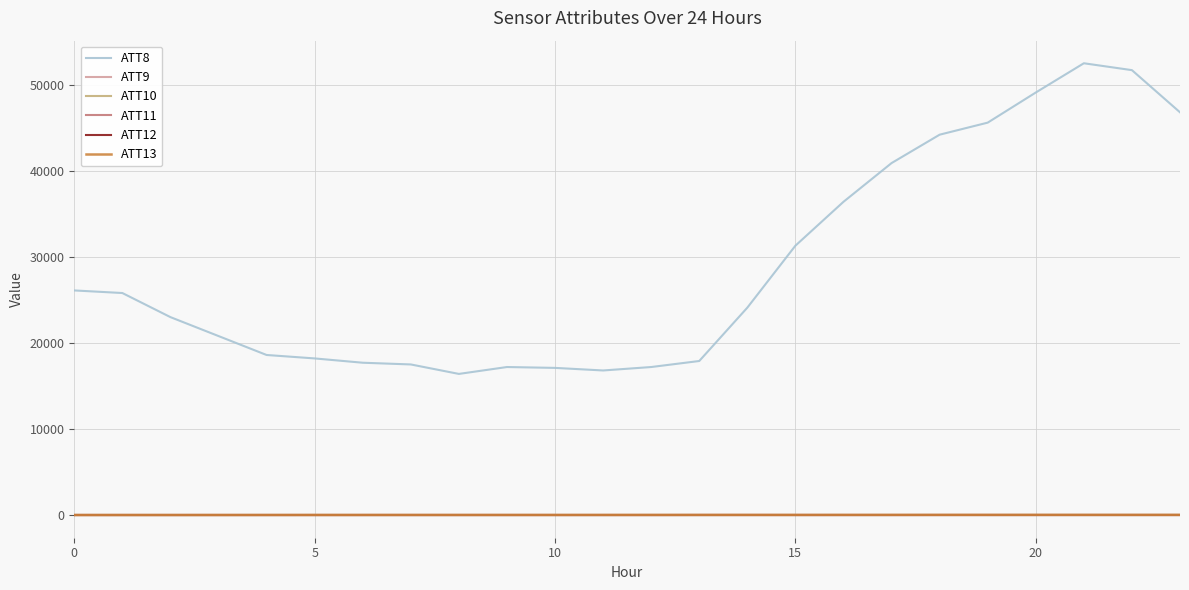

Is this an area chart (filled region under the line)?

No